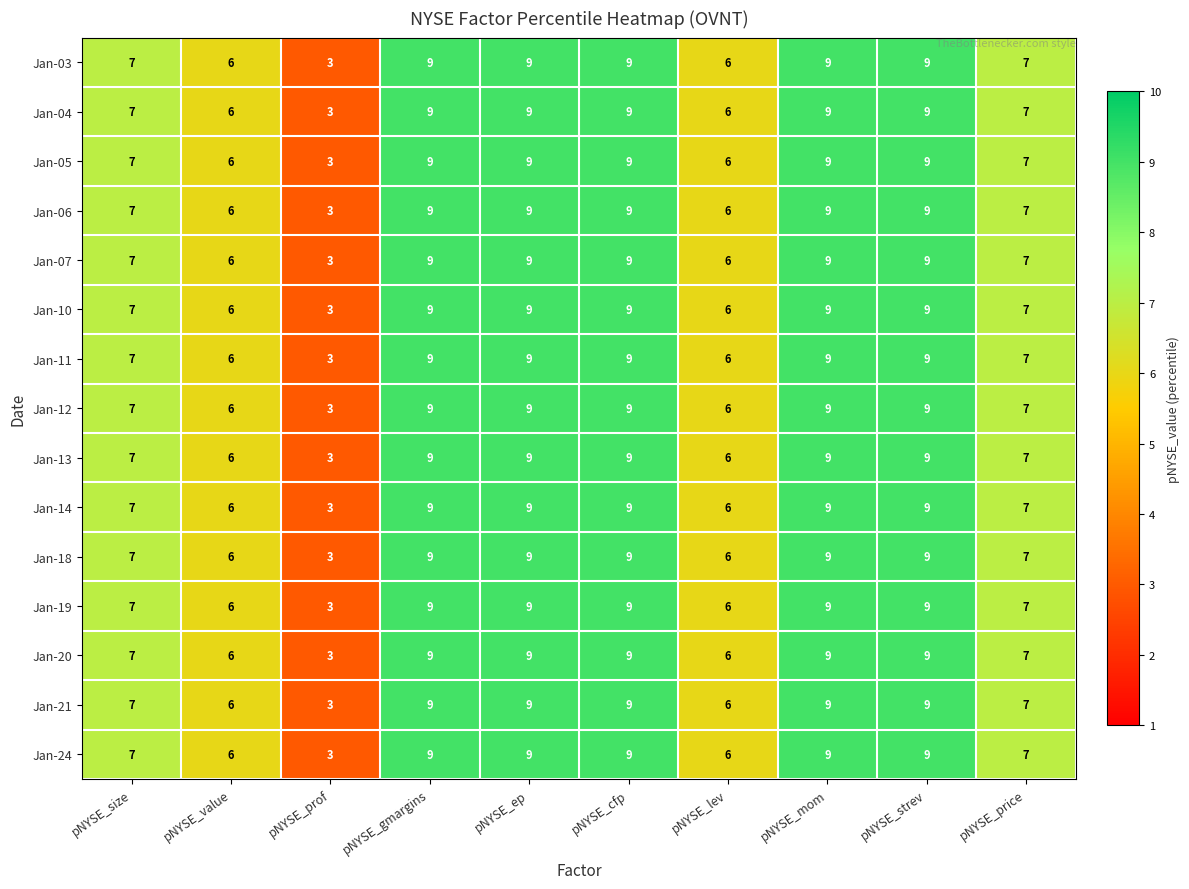

Which label corresponds to the smallest value in the chart?

pNYSE_prof